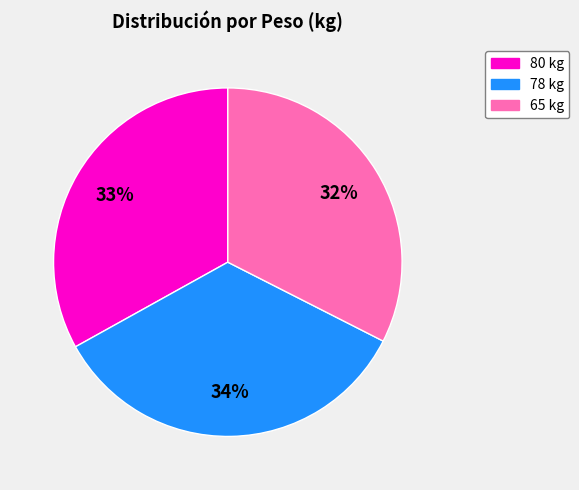

How many slices are in this pie chart?

3